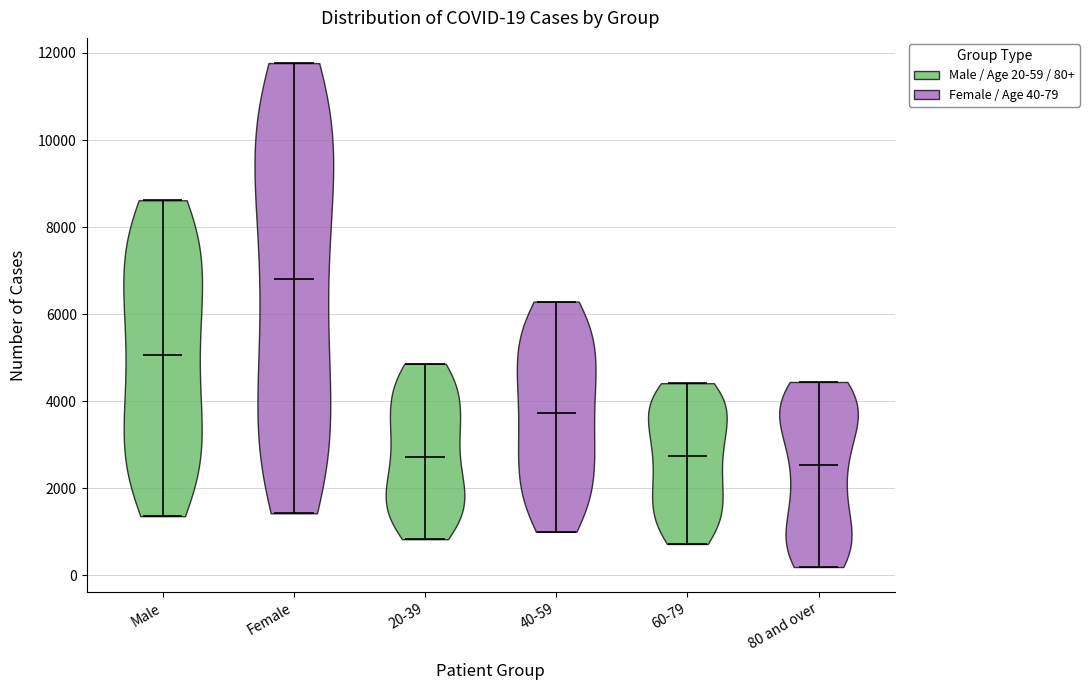

Which violin has the highest median line?

Female